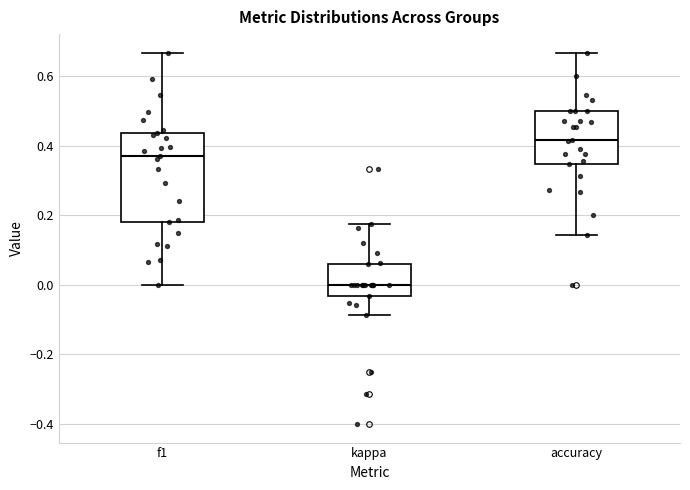

Reading left to right, read every box against the y-axis: the position of its median line, the range the box covers, and the ends of its whiskers. The values are not printed on the chart, so give them approximately, as read against the axis.

f1: median 0.36, box 0.18 to 0.44, whiskers 0.00 to 0.66
kappa: median 0.00, box -0.04 to 0.06, whiskers -0.08 to 0.18
accuracy: median 0.42, box 0.34 to 0.50, whiskers 0.14 to 0.66